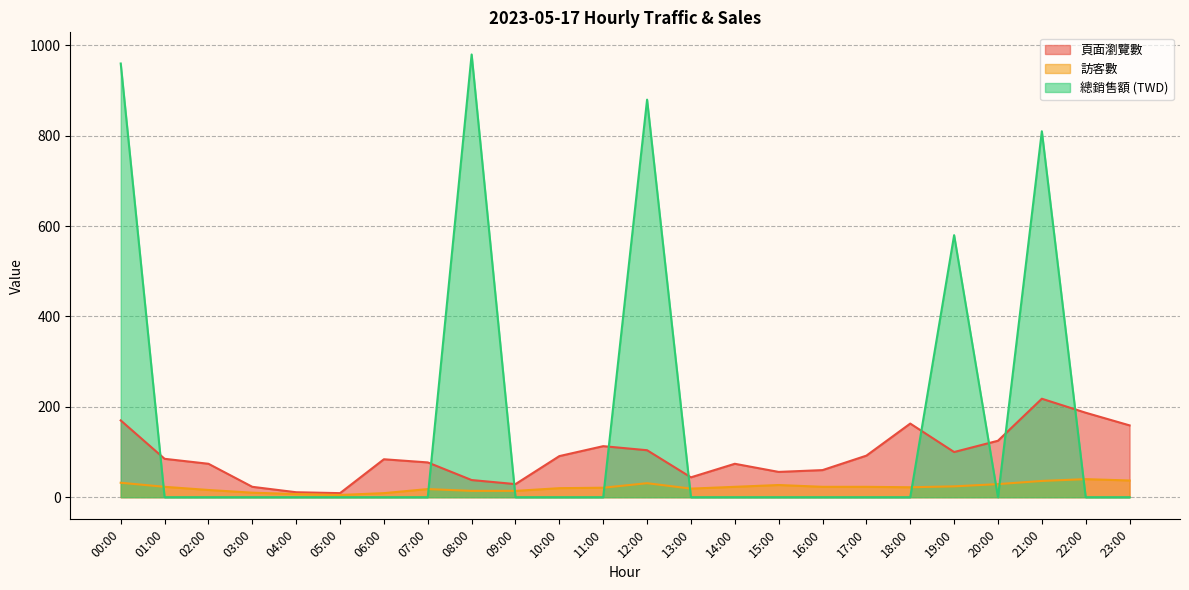

What is the label of the 7th point from the right?

17:00